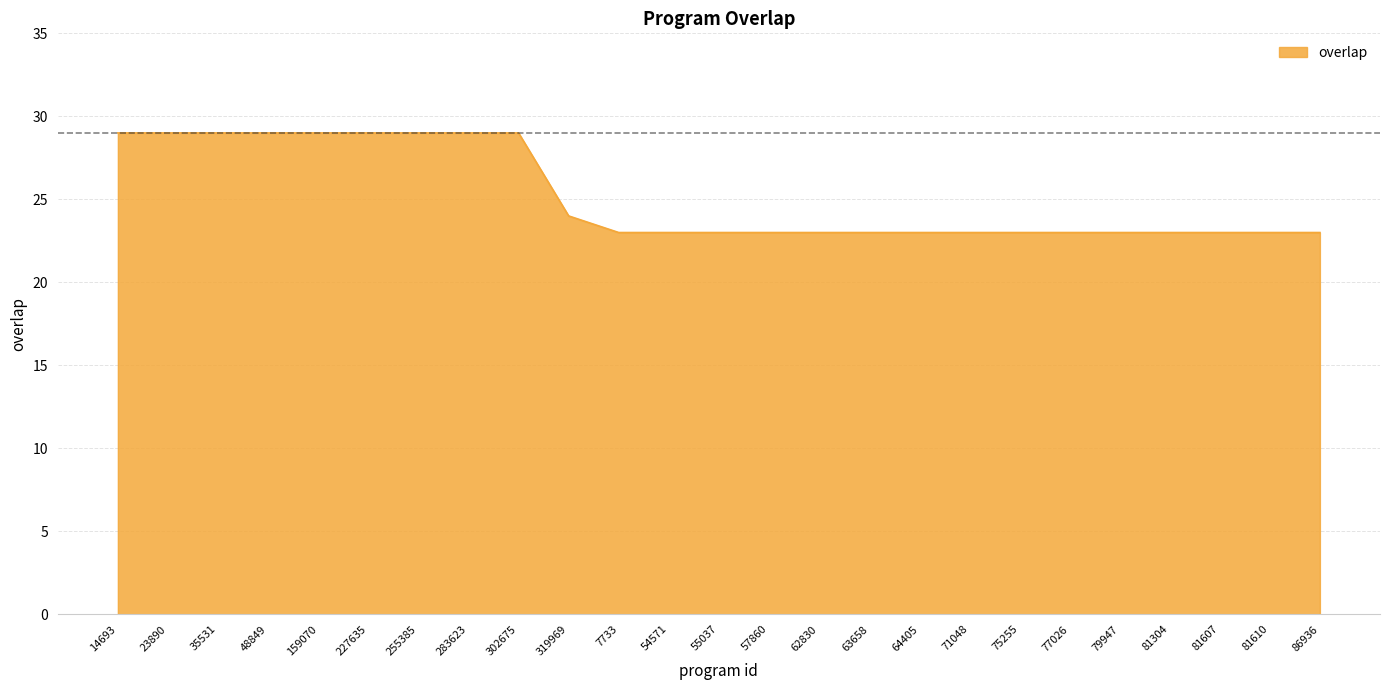

What is the smallest value displayed?

23